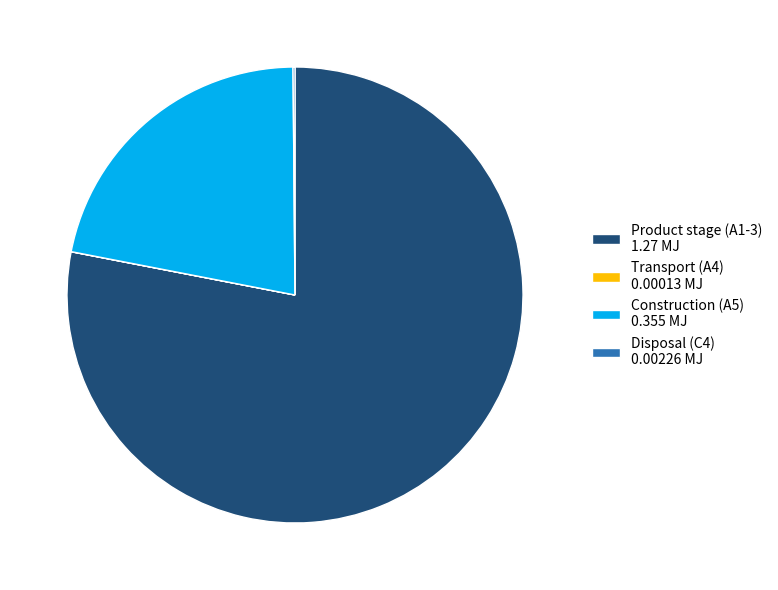

Does Product stage (A1-3) 1.27 MJ account for over 50% of the chart?

Yes